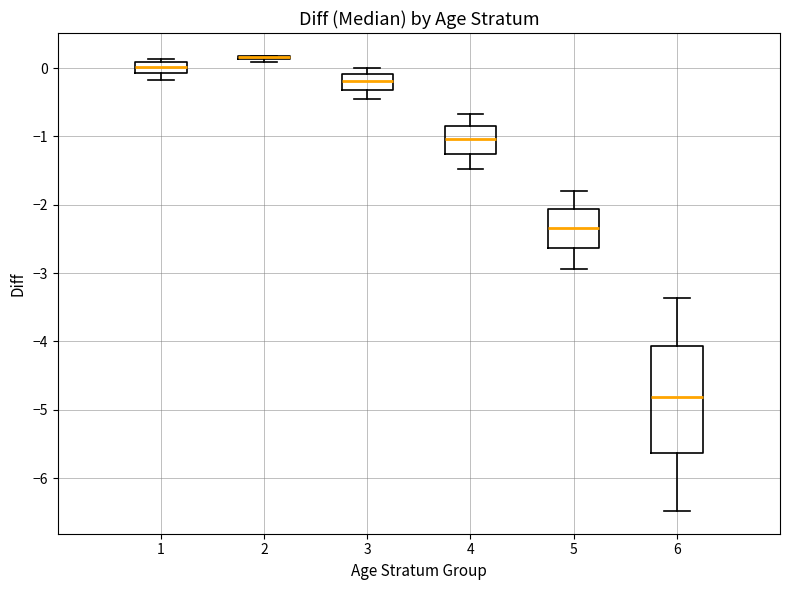

Reading left to right, read every box against the y-axis: the position of its median line, the range the box covers, and the ends of its whiskers. The values are not printed on the chart, so give them approximately, as read against the axis.

1: median 0.0, box -0.1 to 0.1, whiskers -0.2 to 0.1 (just above the box's upper edge)
2: box collapsed to a line at 0.2, whiskers 0.1 to 0.2
3: median -0.2, box -0.3 to -0.1, whiskers -0.5 to 0.0
4: median -1.0, box -1.3 to -0.8, whiskers -1.5 to -0.7
5: median -2.3, box -2.6 to -2.1, whiskers -2.9 to -1.8
6: median -4.8, box -5.6 to -4.1, whiskers -6.5 to -3.4